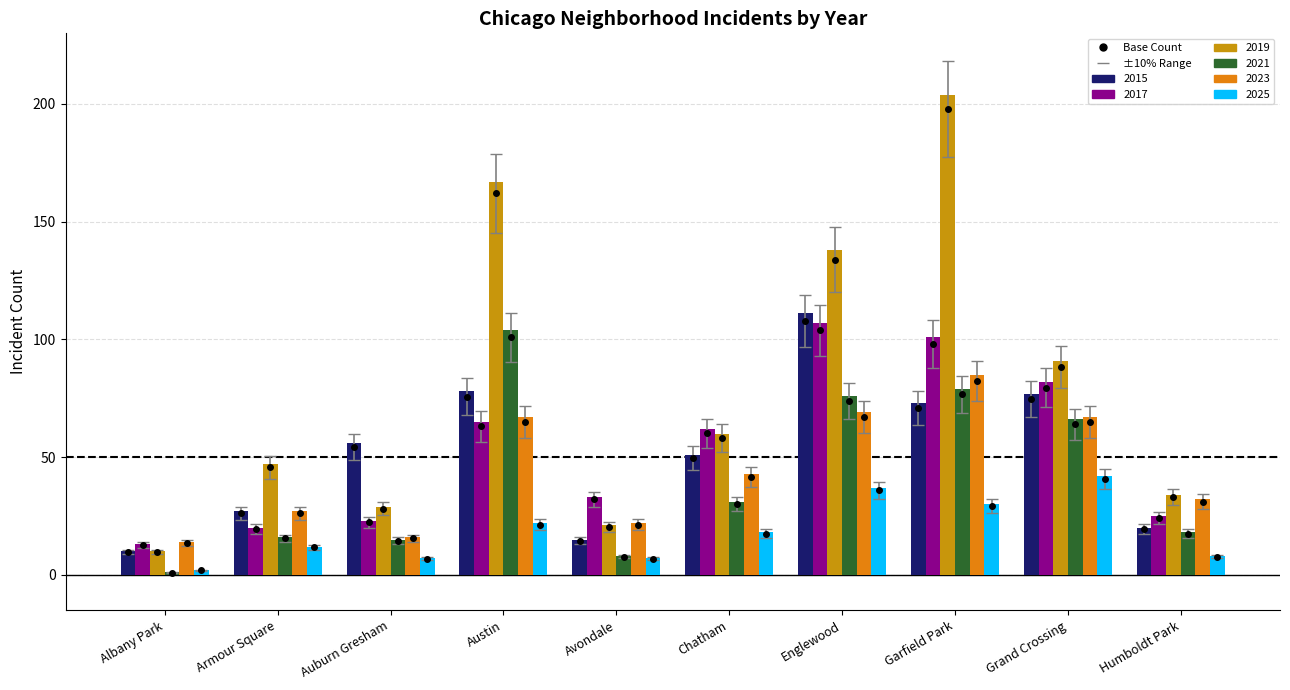

What is the label of the 10th bar from the left?

Humboldt Park